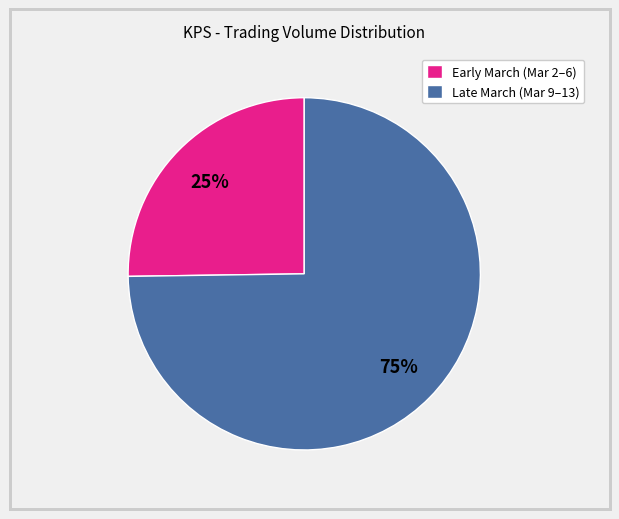

Is there a majority slice in this chart?

Yes